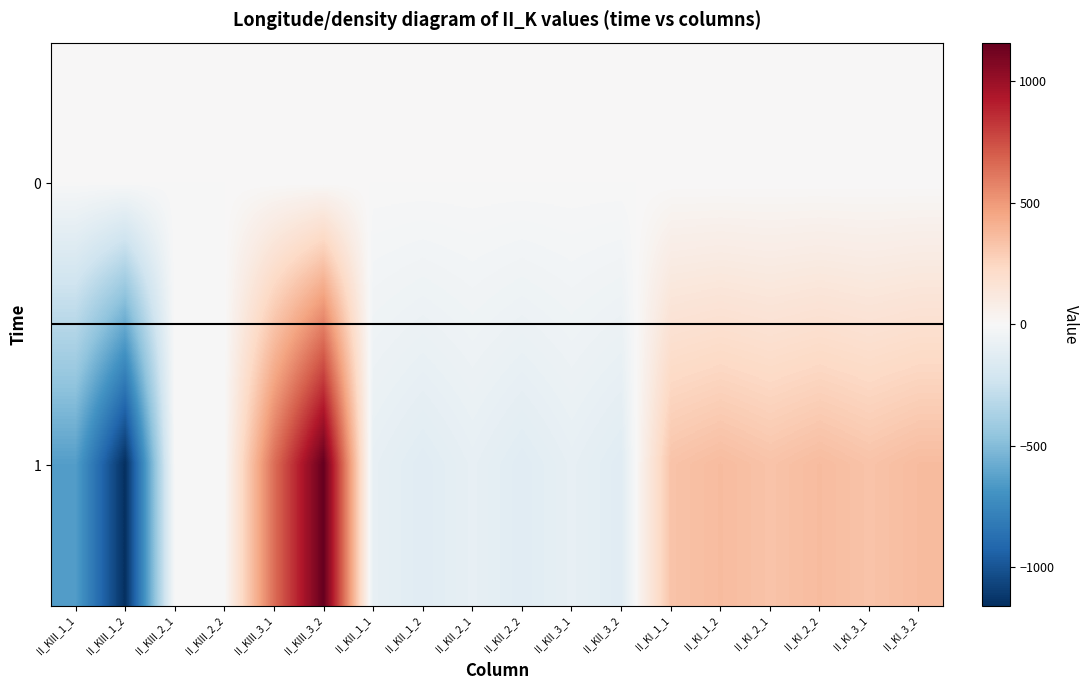

At how many categories does at least one series exceed 72?

8